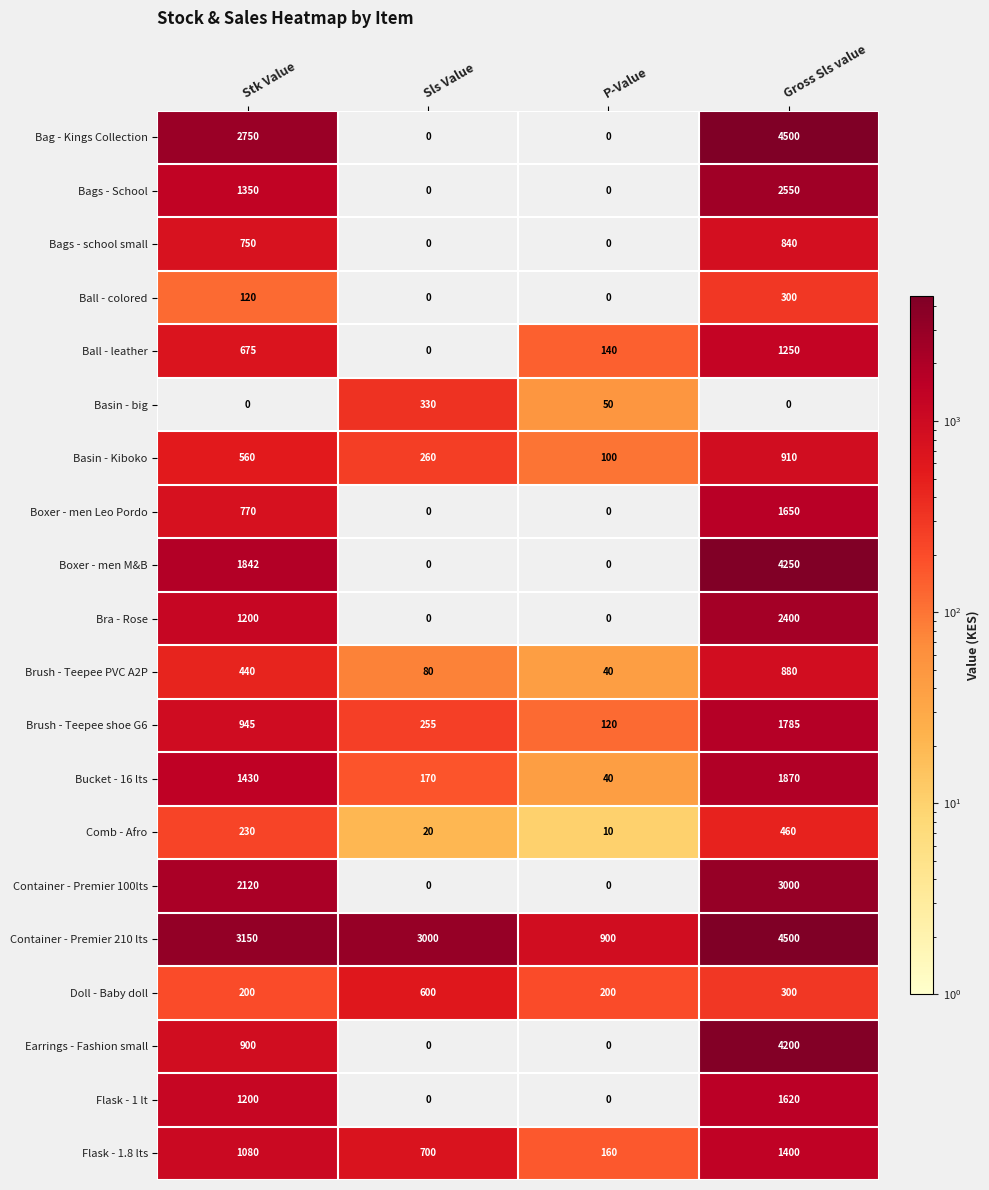

What is the maximum value shown in the chart?

4500